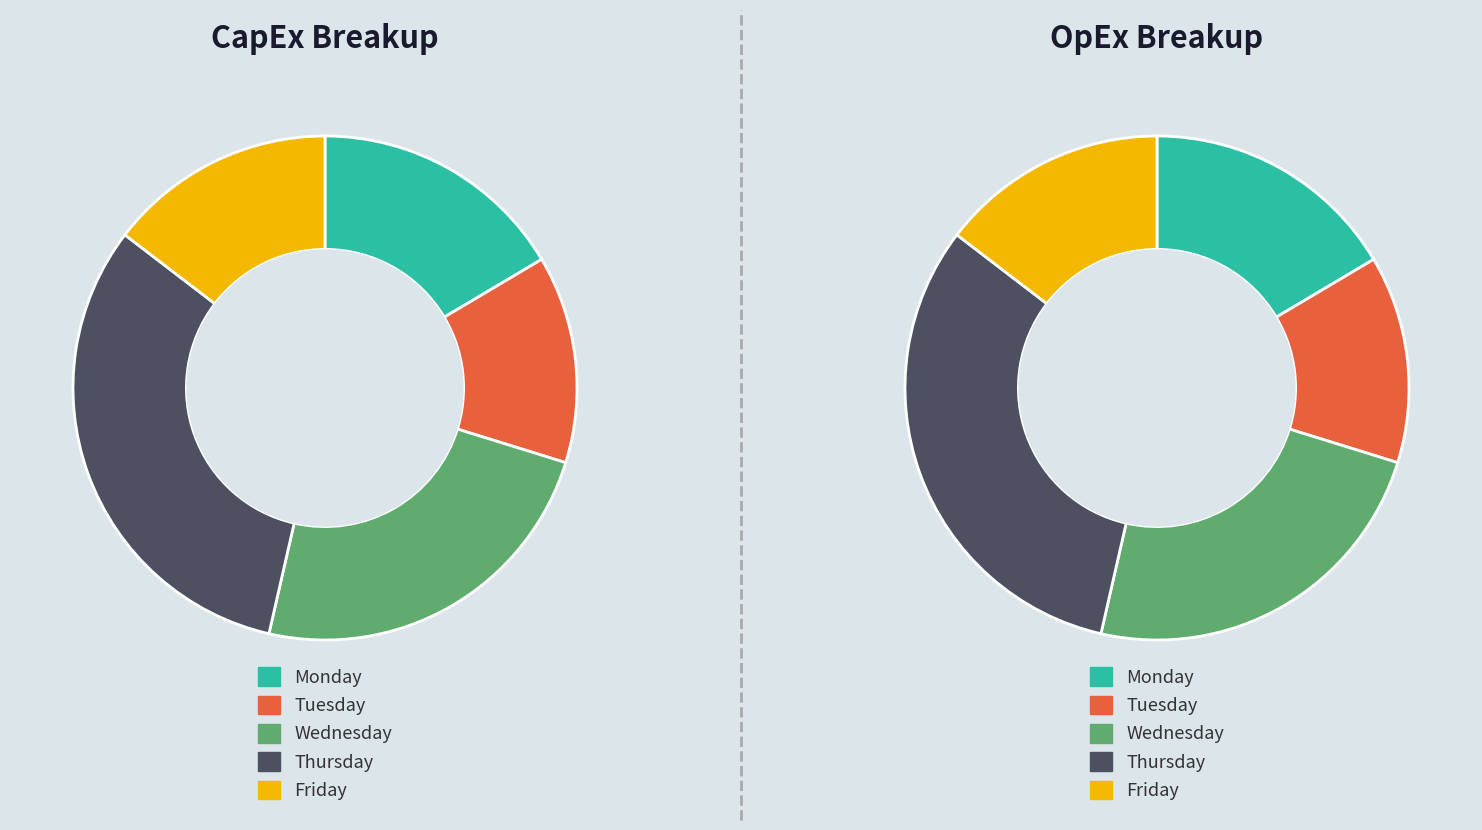

Which category has the biggest portion of the pie?

Thursday